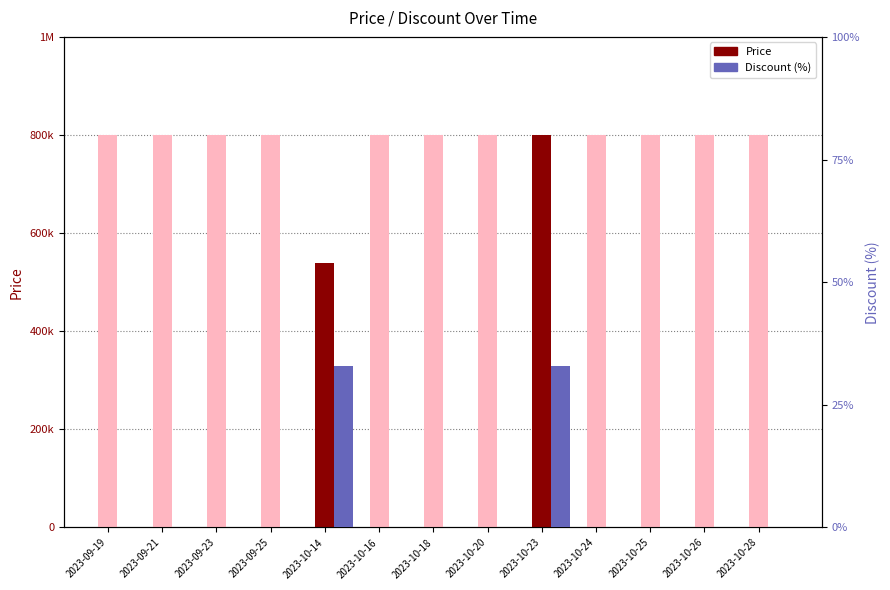

Which category has the lowest value across all series?

2023-09-19